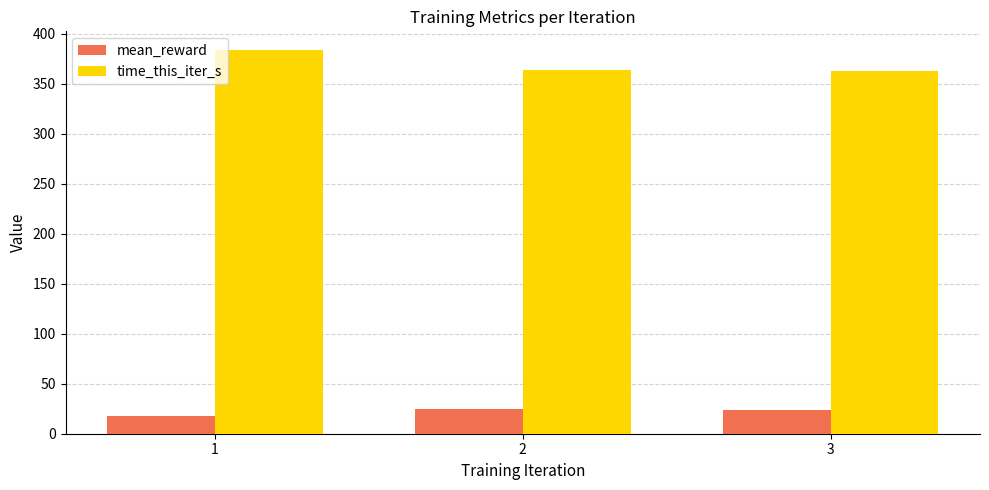

What value does the time_this_iter_s series have at 2?

364.4